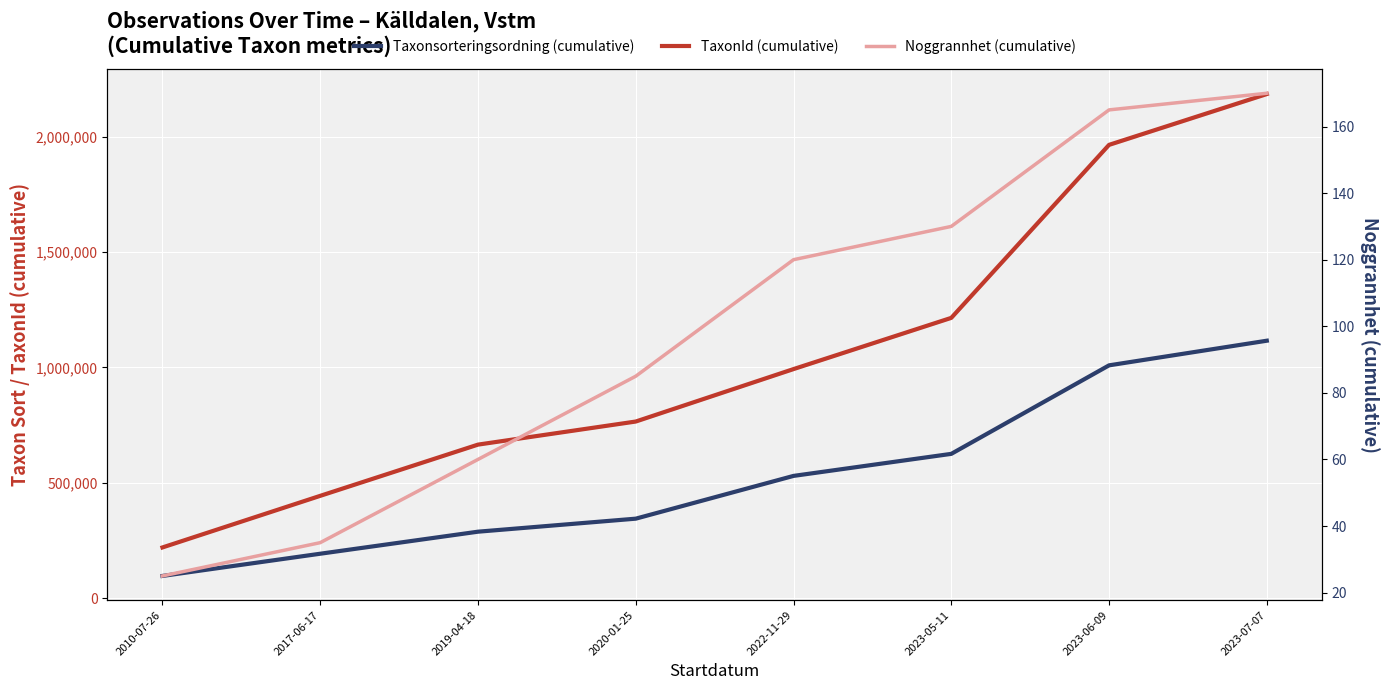

Reading left to right, extract all data points from this chart.

TaxonId (cumulative): 2010-07-26=219875	2017-06-17=443472	2019-04-18=665417	2020-01-25=765466	2022-11-29=992733	2023-05-11=1214678	2023-06-09=1964339	2023-07-07=2184543
Taxonsorteringsordning (cumulative): 2010-07-26=96370	2017-06-17=192624	2019-04-18=288143	2020-01-25=344554	2022-11-29=529870	2023-05-11=625389	2023-06-09=1008943	2023-07-07=1115675
Noggrannhet (cumulative): 2010-07-26=25	2017-06-17=35	2019-04-18=60	2020-01-25=85	2022-11-29=120	2023-05-11=130	2023-06-09=165	2023-07-07=170